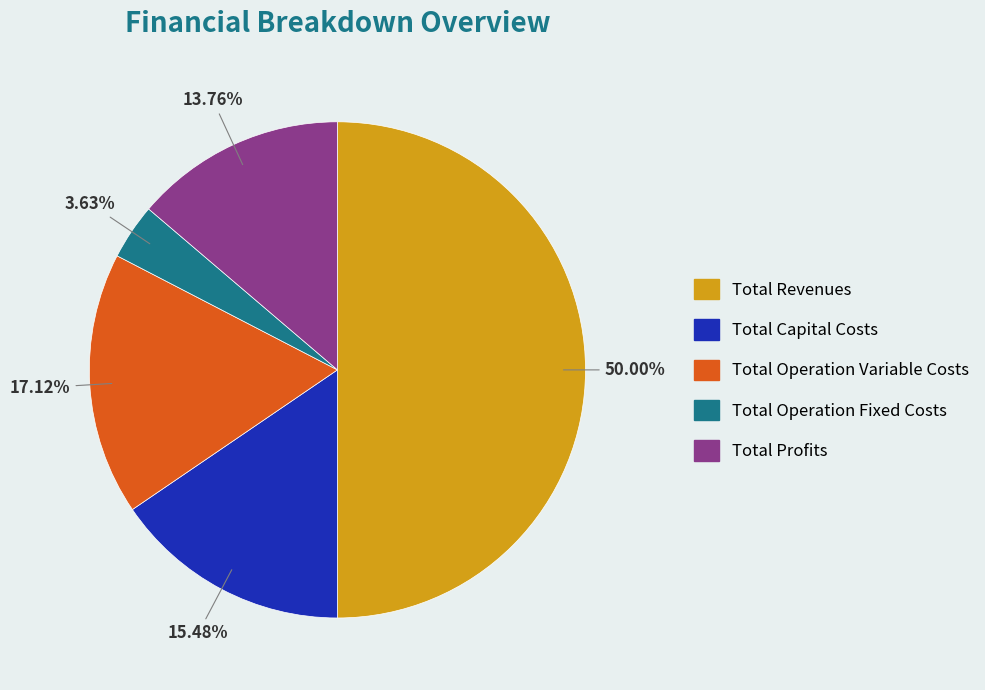

Which slice is the largest?

Total Revenues